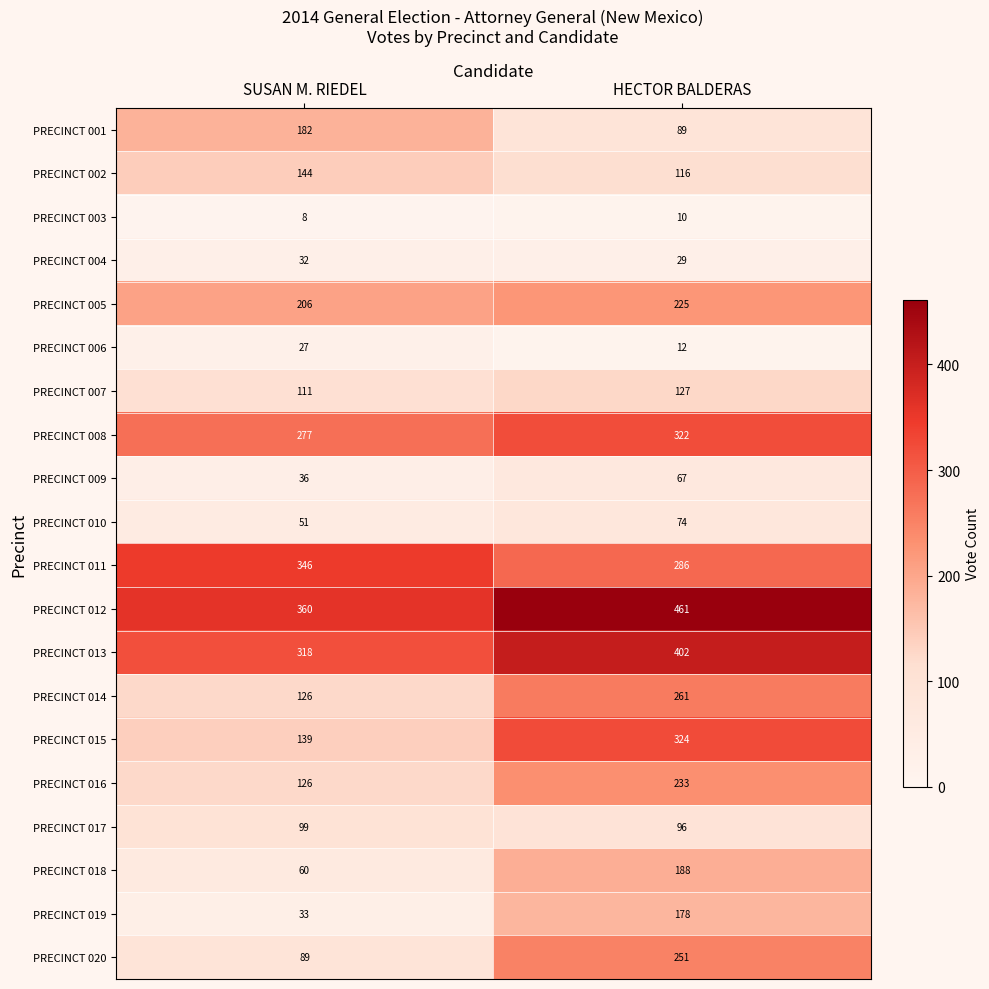

At how many categories does at least one series exceed 323?

2